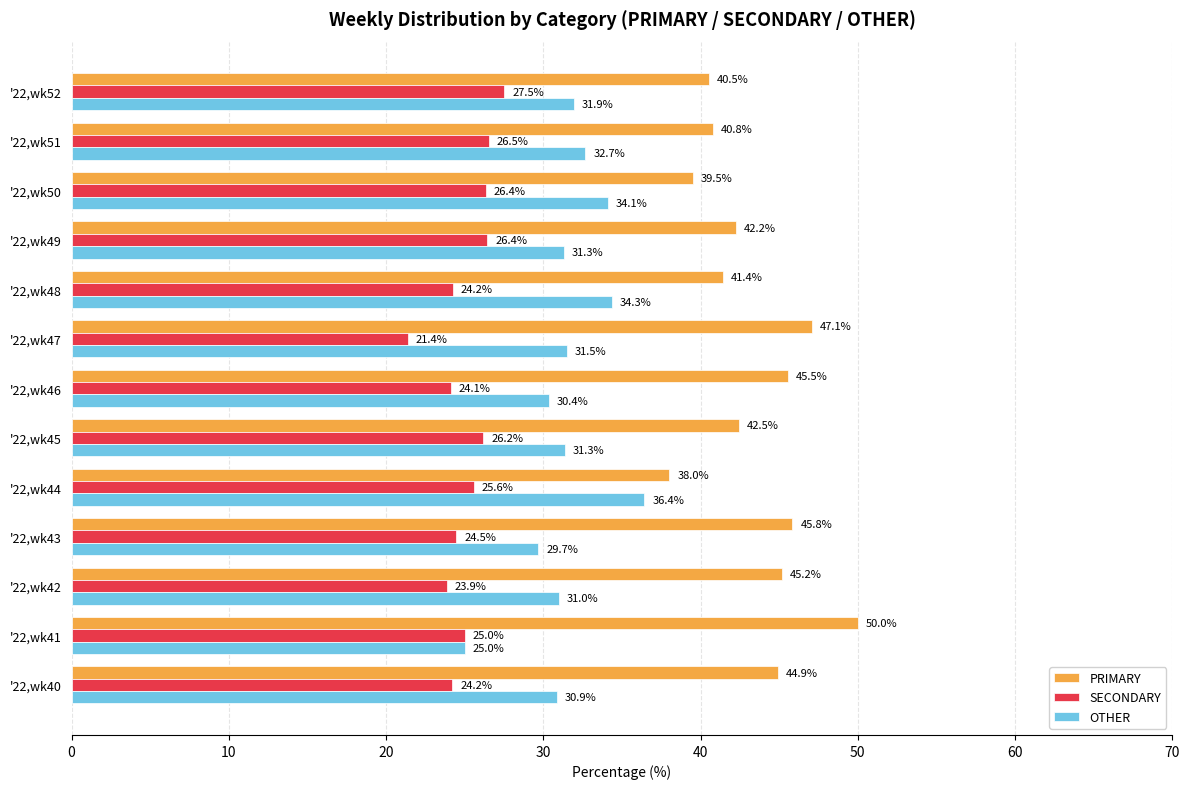

At which category does the chart reach its peak across all series?

'22,wk41